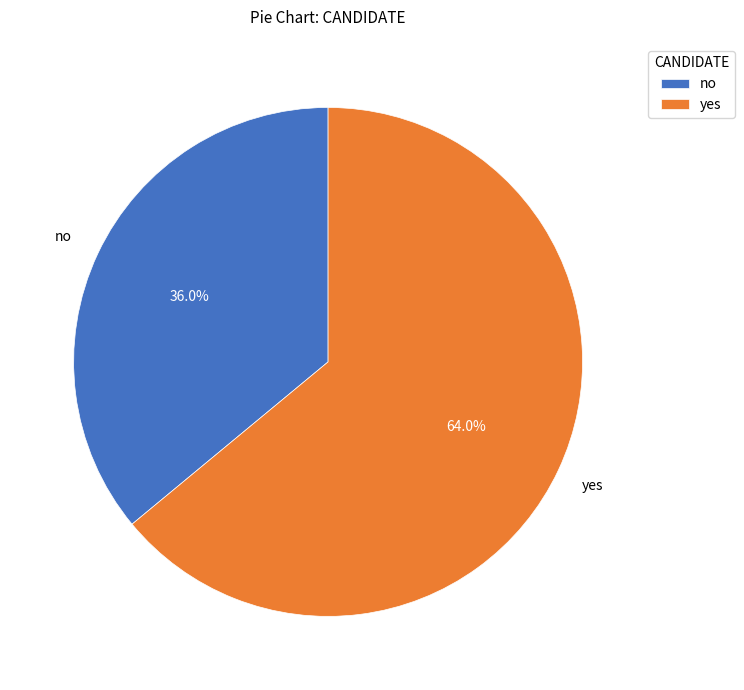

Rank the categories by value from lowest to highest.

no, yes